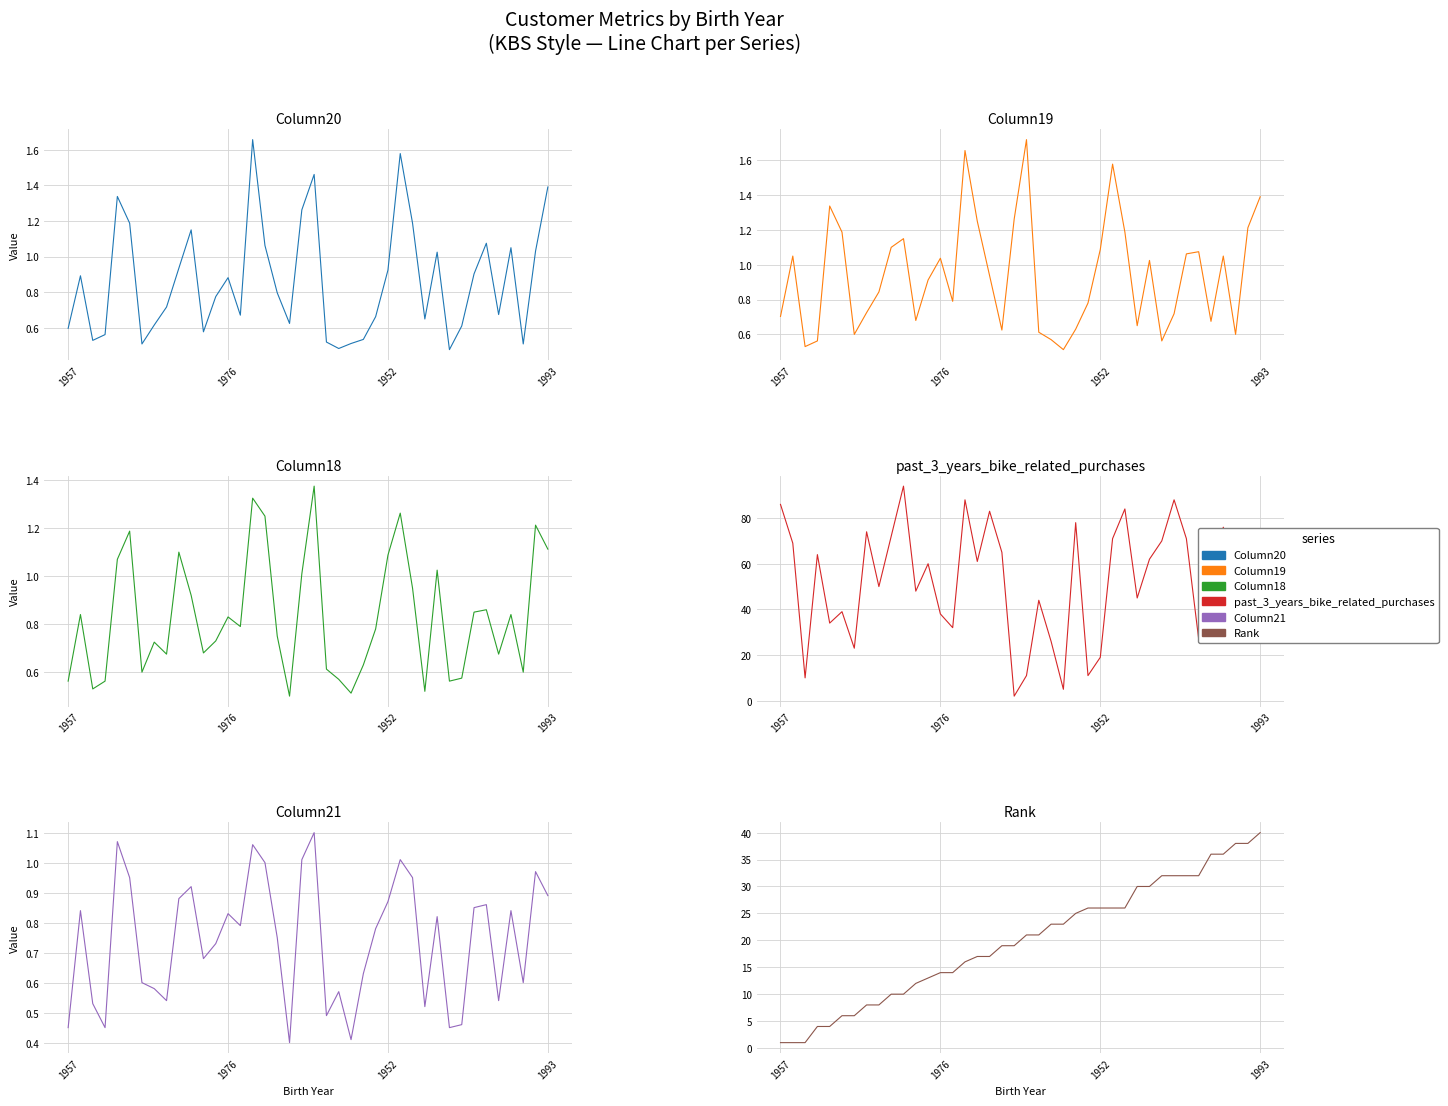

How many interior local valleys does the Column18 series have?

11